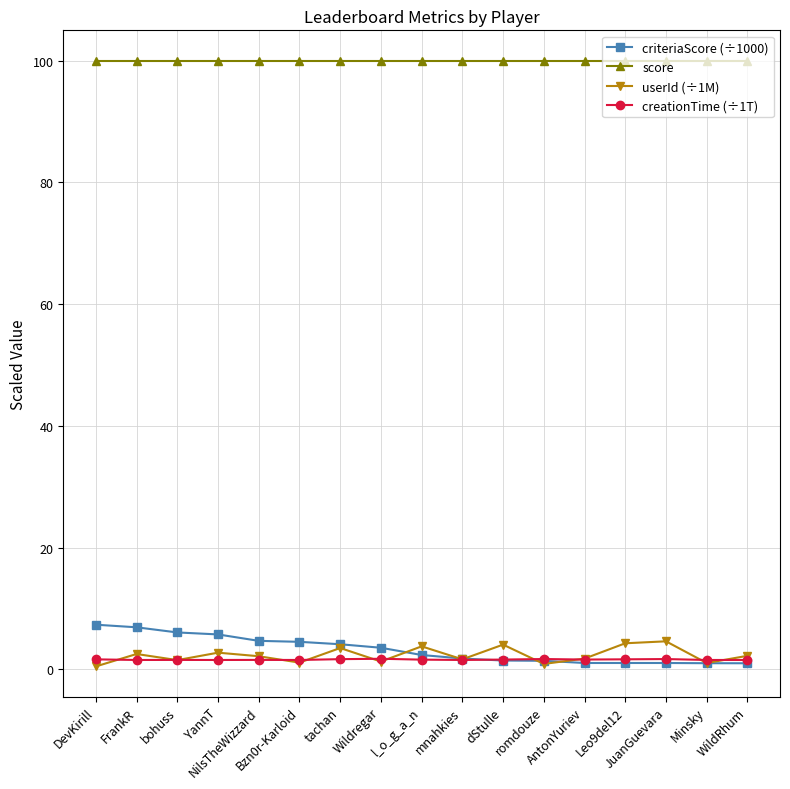

Which series changed the most between Bzn0r-Karloid and tachan?

userId (÷1M)